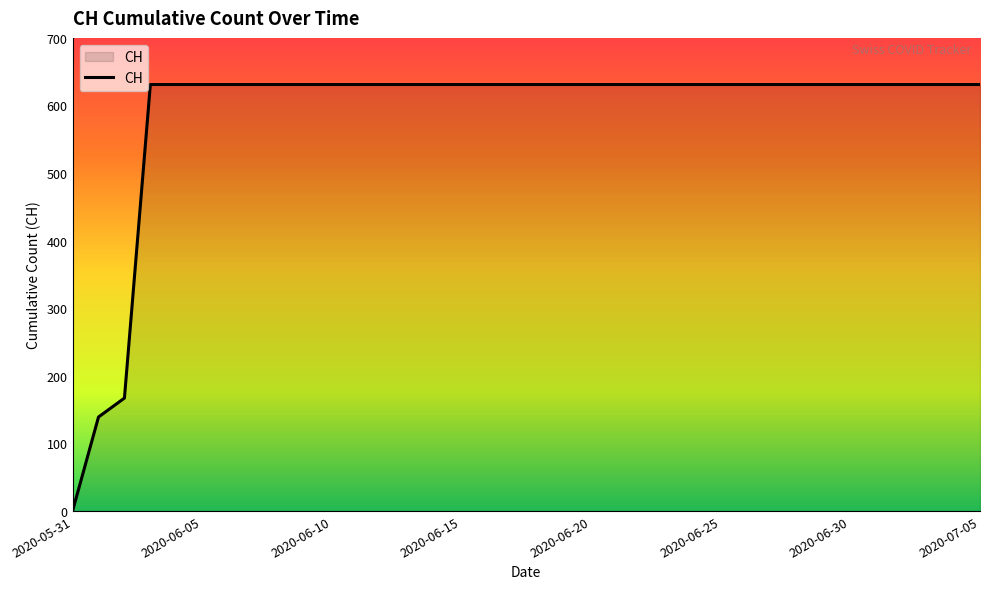

What is the sum of all values?

21129